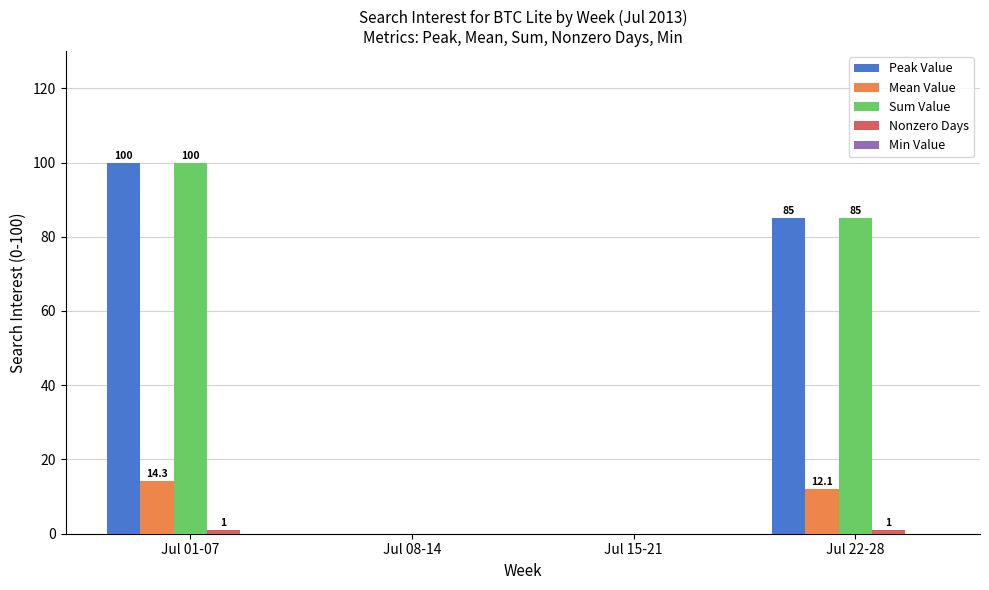

Where is Peak Value nearest to the value 50?

Jul 22-28